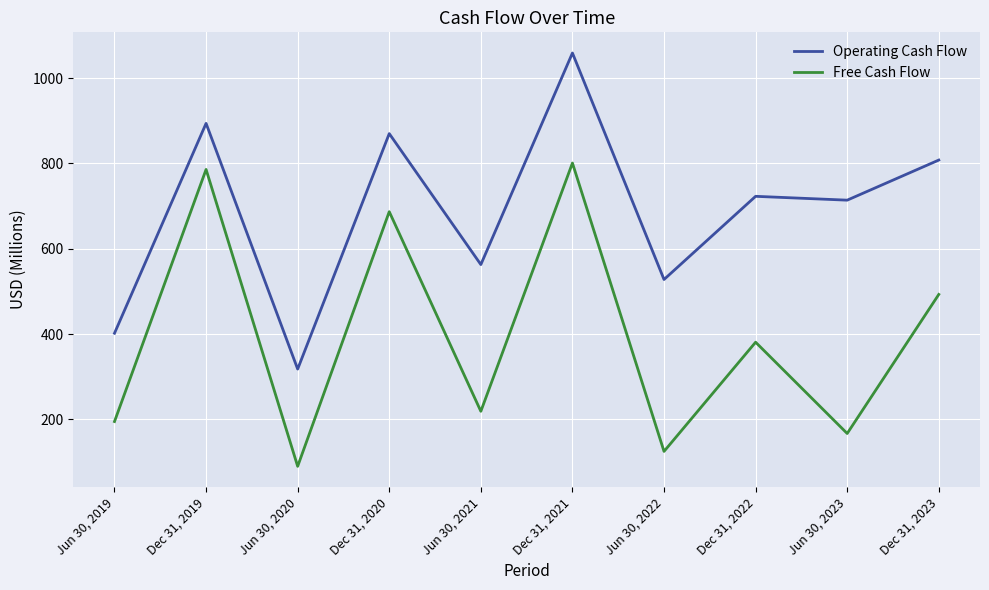

Which series has the largest total across all categories?

Operating Cash Flow